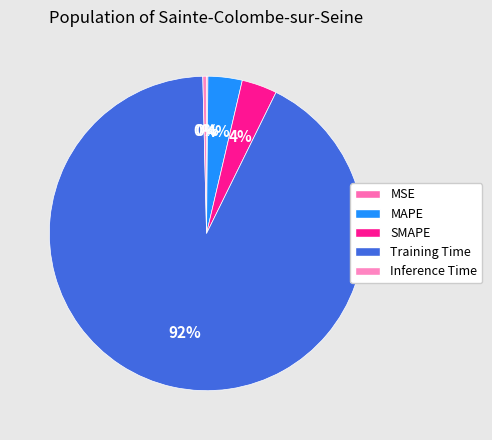

Does any single category account for the majority?

Yes